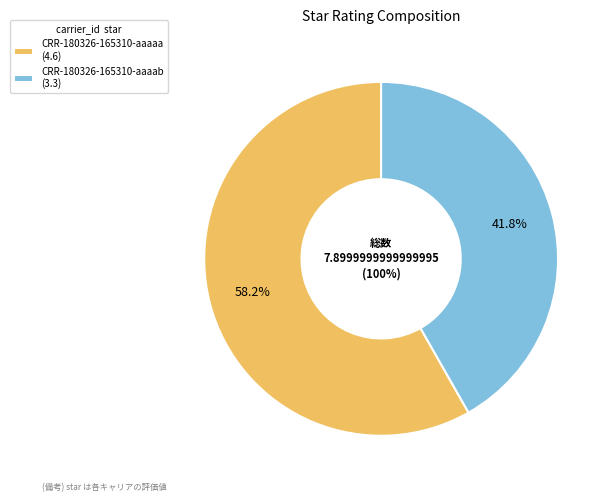

To the nearest percent, what percentage of the pie is CRR-180326-165310-aaaaa?

58%